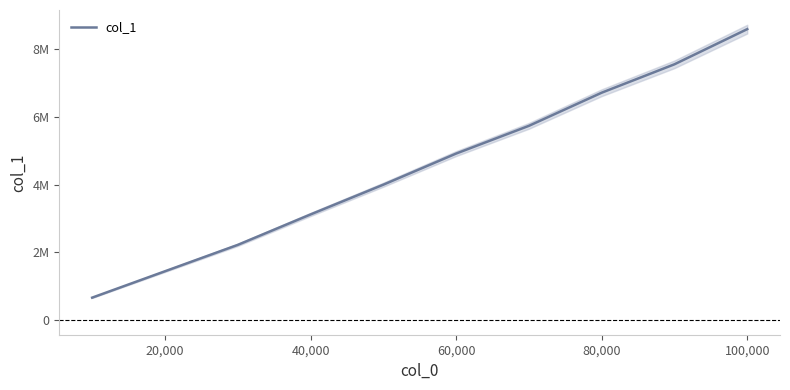

True or false: the data shows 1220748 at 40,000.

False